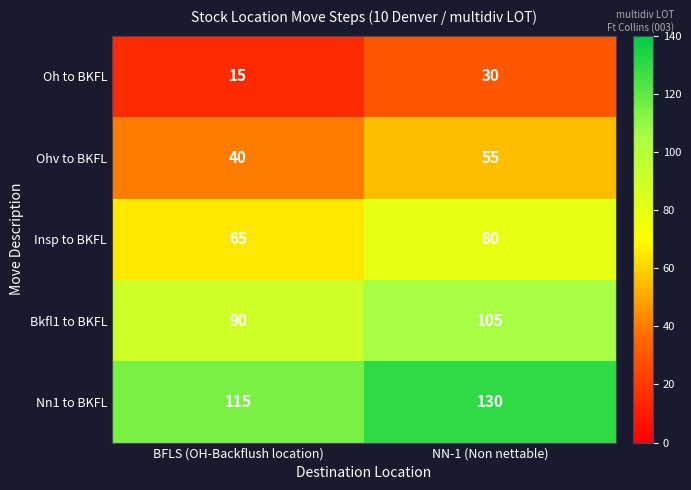

List the series in order of their peak value, lowest first.

Oh to BKFL, Ohv to BKFL, Insp to BKFL, Bkfl1 to BKFL, Nn1 to BKFL